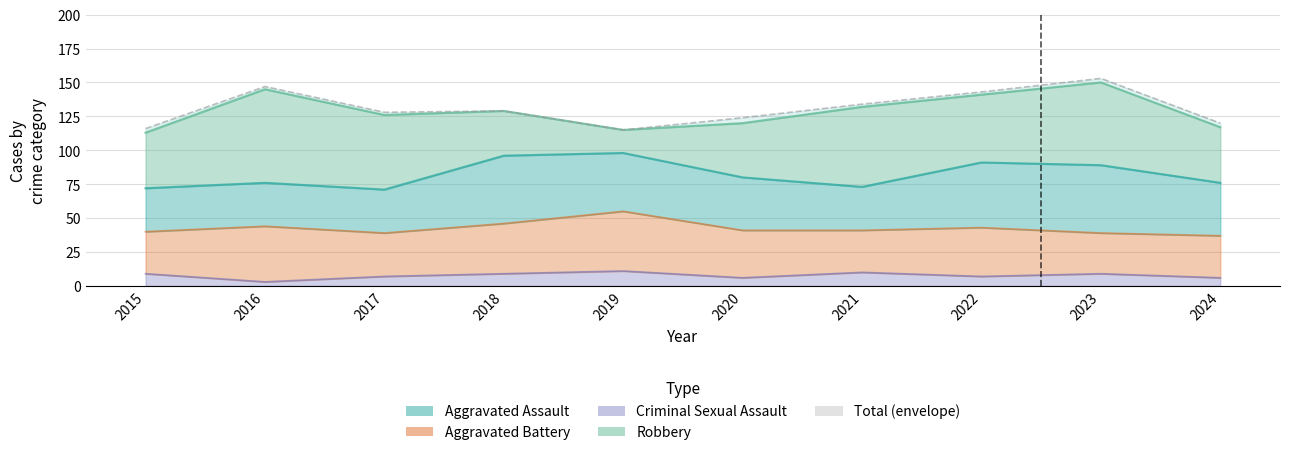

How many interior local valleys does the Aggravated Battery series have?

3